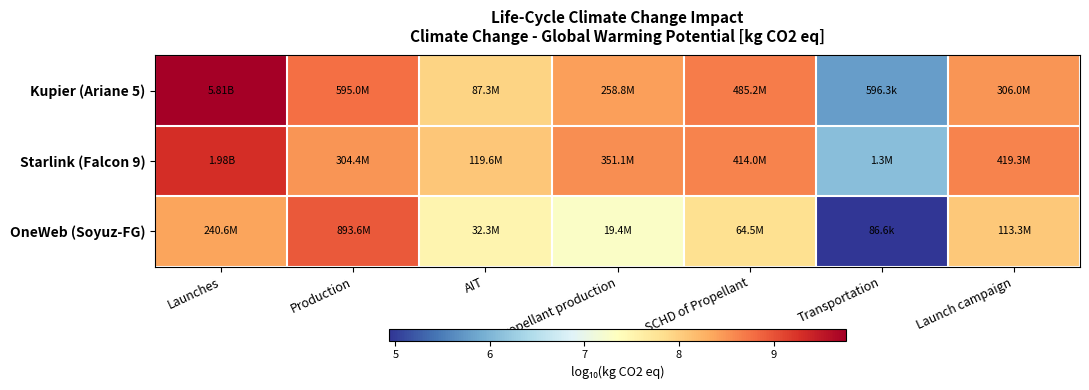

Reading right to left, extract all data points from this chart.

Kupier (Ariane 5): Launch campaign=8.5	Transportation=5.8	SCHD of Propellant=8.7	Propellant production=8.4	AIT=7.9	Production=8.8	Launches=9.8
Starlink (Falcon 9): Launch campaign=8.6	Transportation=6.1	SCHD of Propellant=8.6	Propellant production=8.5	AIT=8.1	Production=8.5	Launches=9.3
OneWeb (Soyuz-FG): Launch campaign=8.1	Transportation=4.9	SCHD of Propellant=7.8	Propellant production=7.3	AIT=7.5	Production=9.0	Launches=8.4